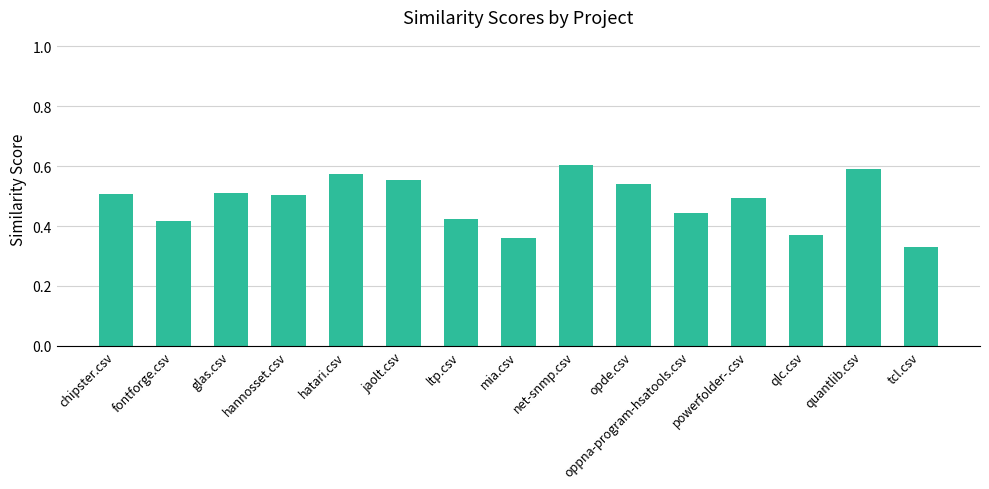

Does the chart contain stacked bars?

No